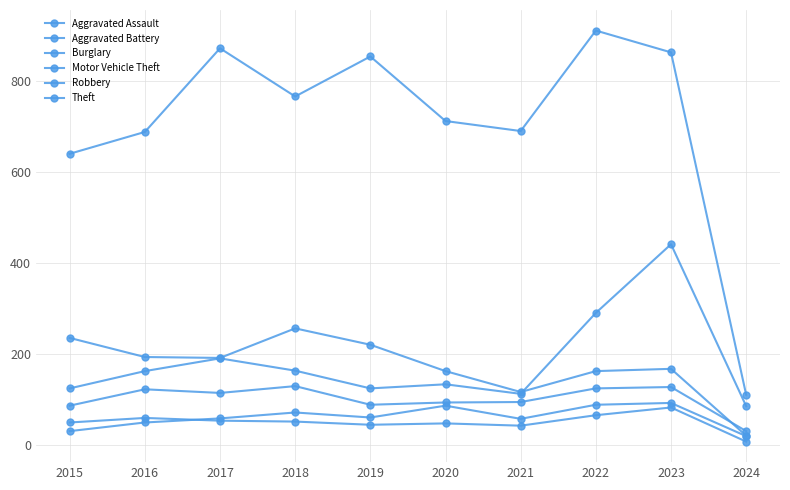

Is this an area chart (filled region under the line)?

No